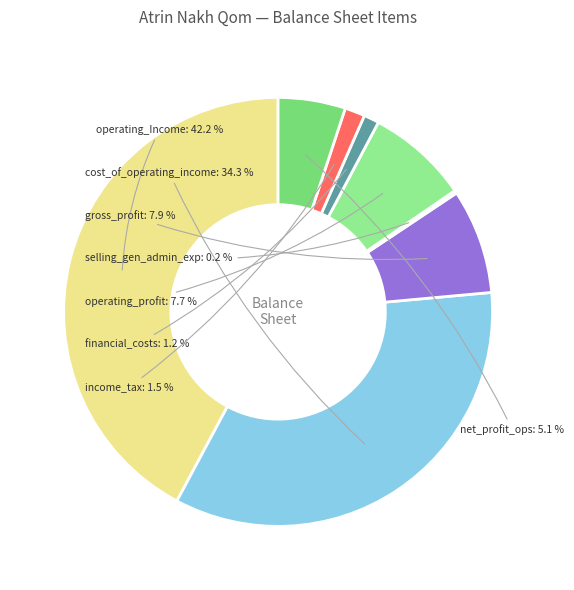

Between cost_of_operating_income and operating_profit, which is larger?

cost_of_operating_income